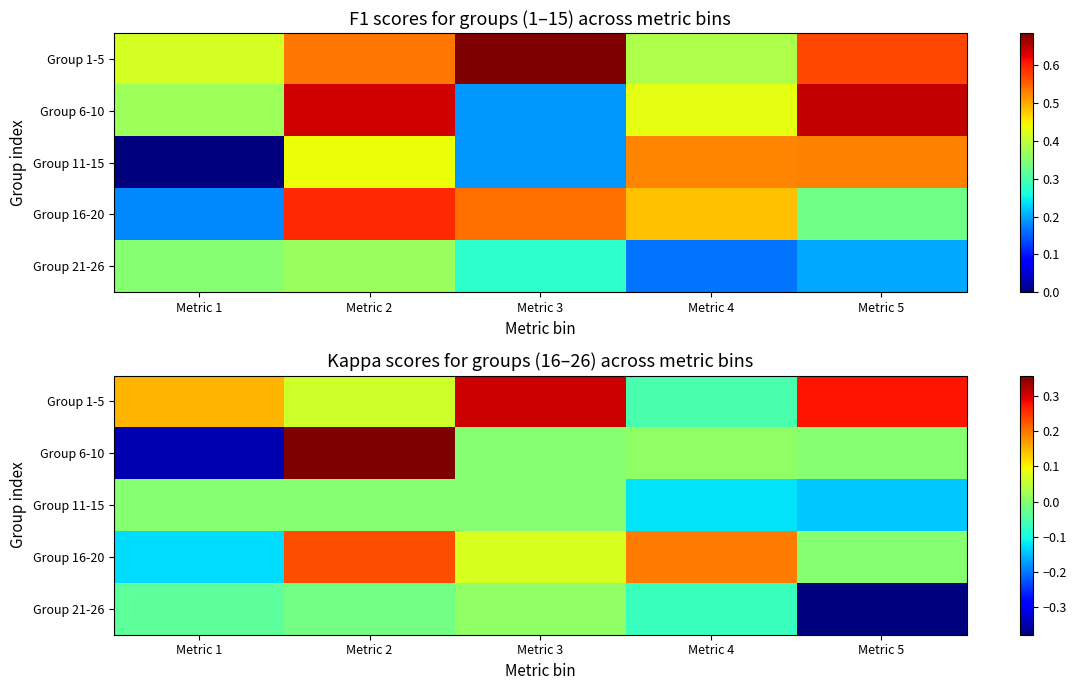

What is the average value of the Group 1-5 series?

0.1